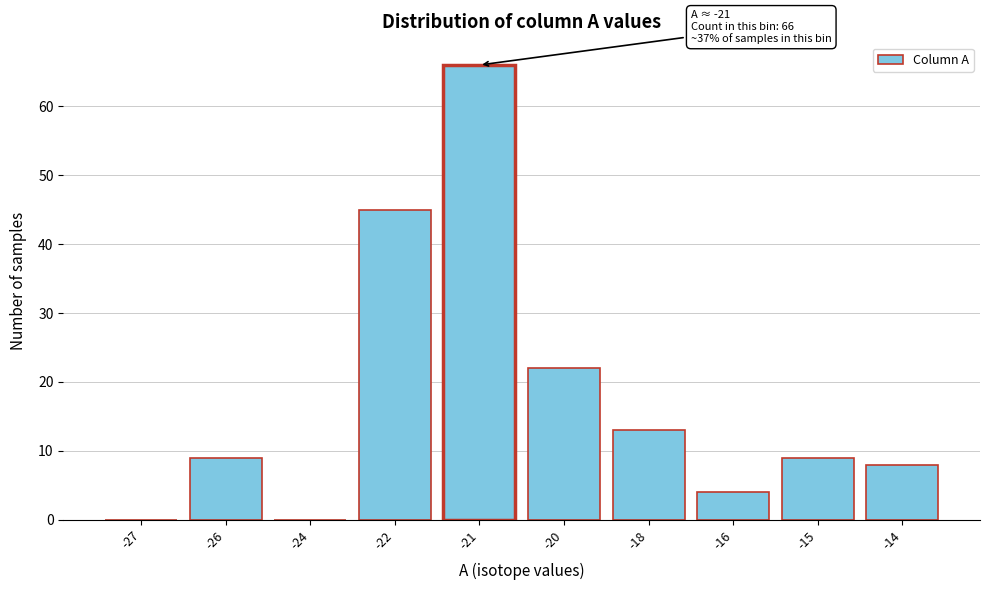

Reading left to right, extract all data points from this chart.

-27=0	-26=9	-24=0	-22=45	-21=66	-20=22	-18=13	-16=4	-15=9	-14=8